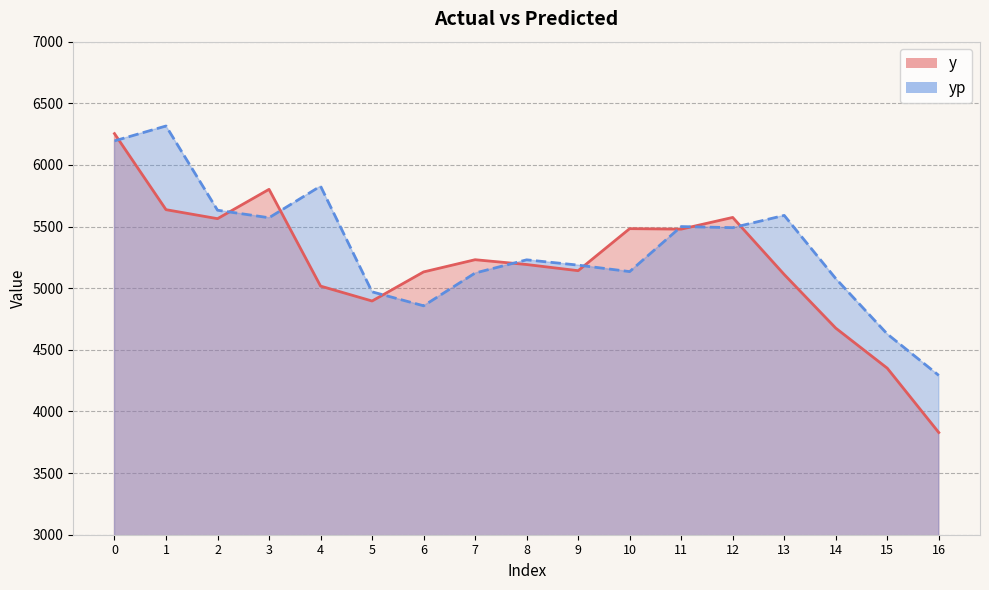

What is the value of the yp point at the 13th from the left?

5491.1